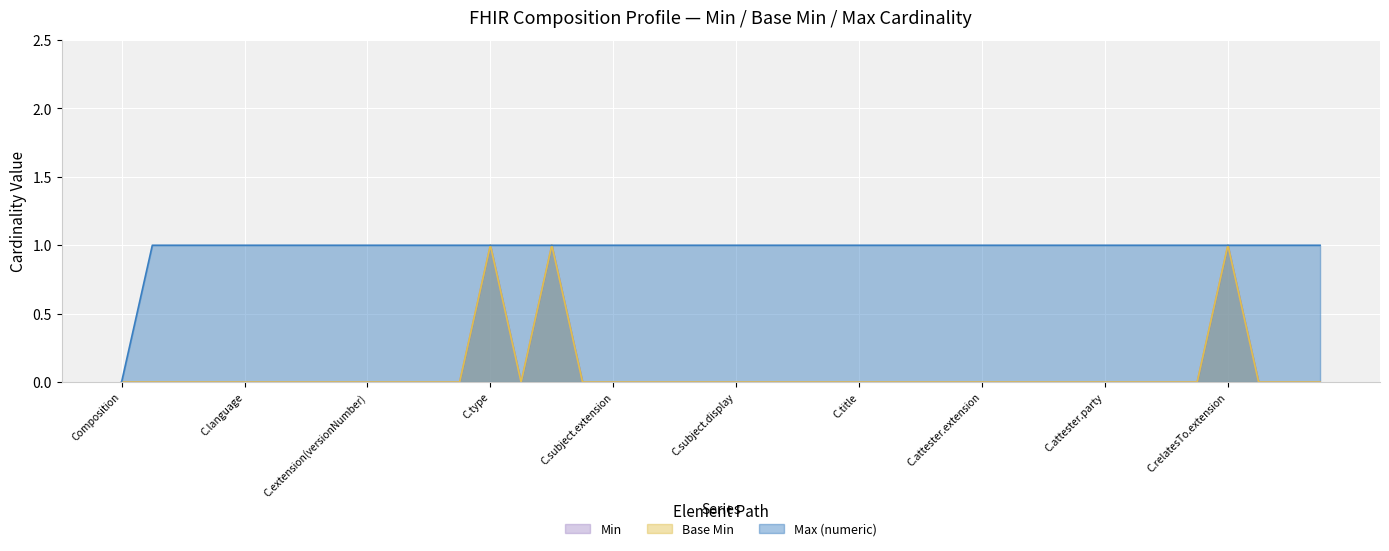

At which category is the sum across all series the highest?

C.type